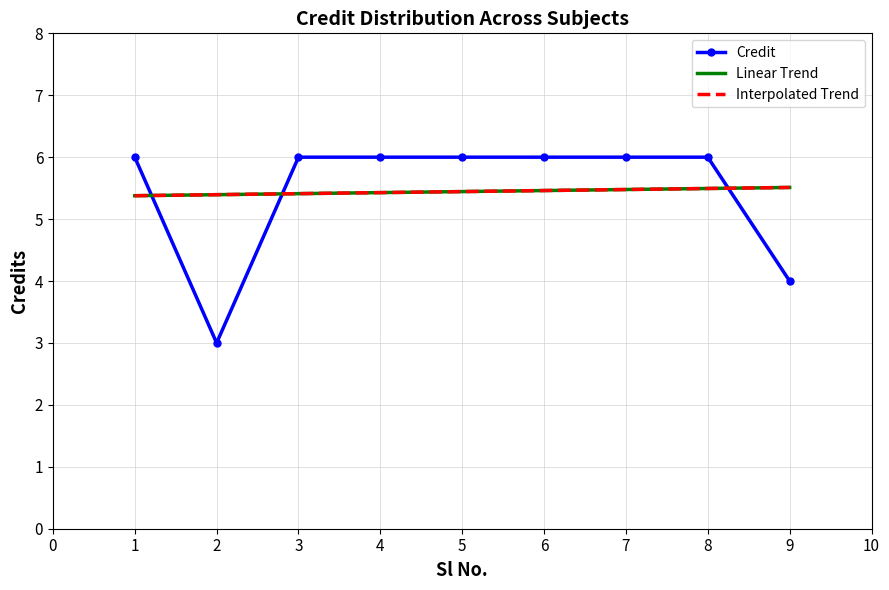

List the labels in order of value, largest first.

1, 3, 4, 5, 6, 7, 8, 9, 2